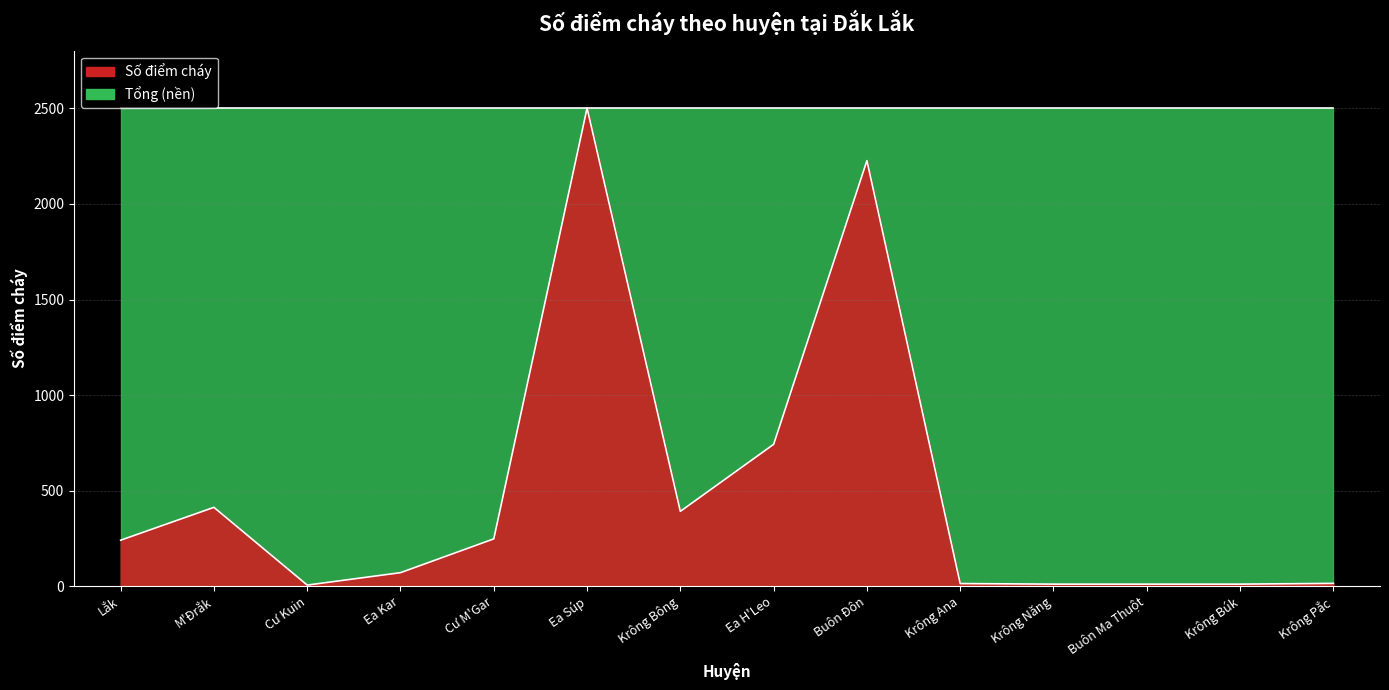

What is the sum of the values at Krông Bông and Krông Pắc?

405